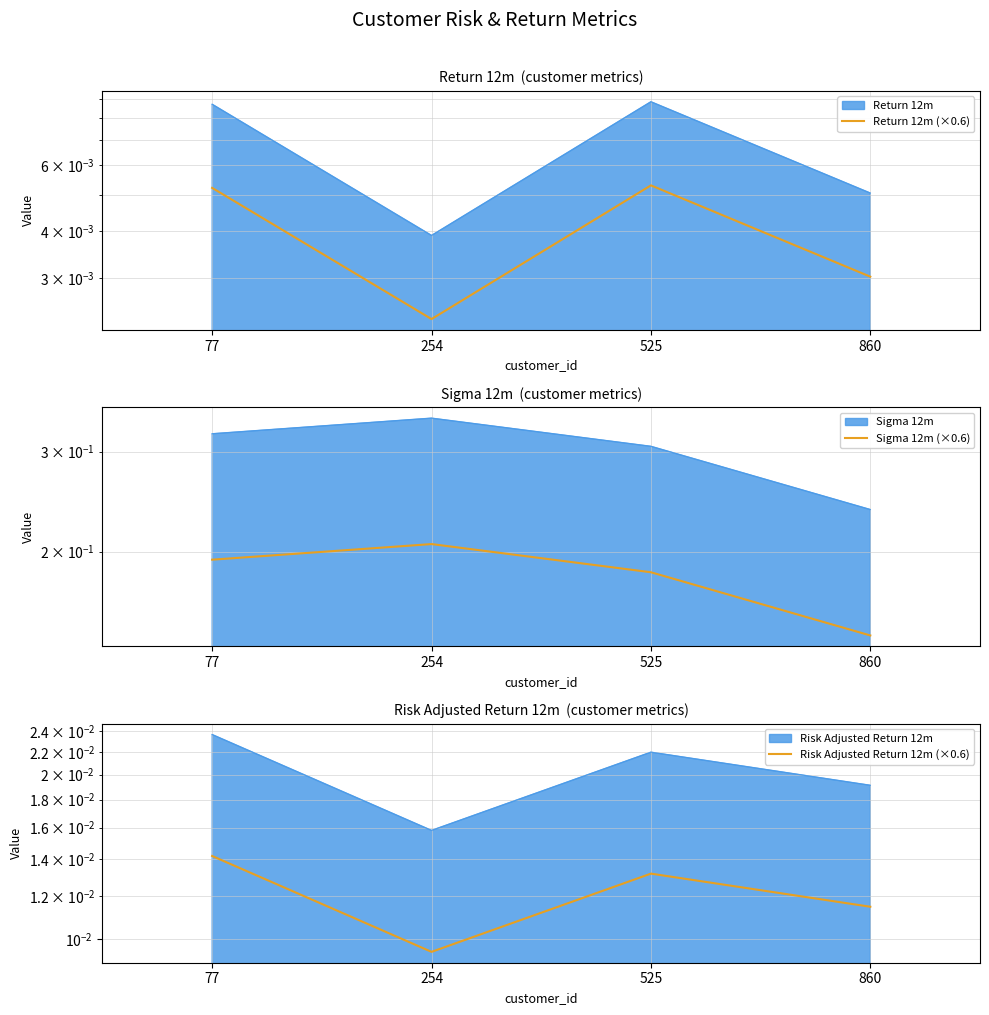

Is the value of Sigma 12m (×0.6) at 77 greater than the value of Return 12m (×0.6) at 860?

Yes